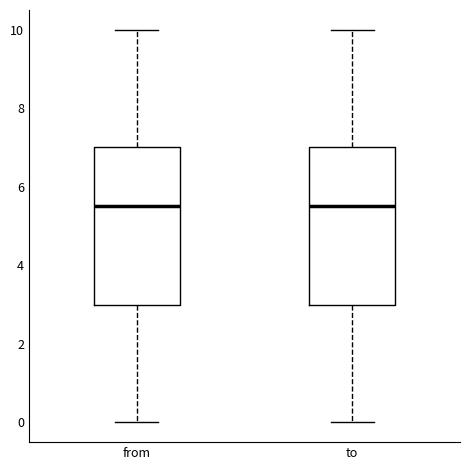

Where is the lower edge of the box for to on the y-axis? The values are not printed on the chart, so give them approximately, as read against the axis.

3.0